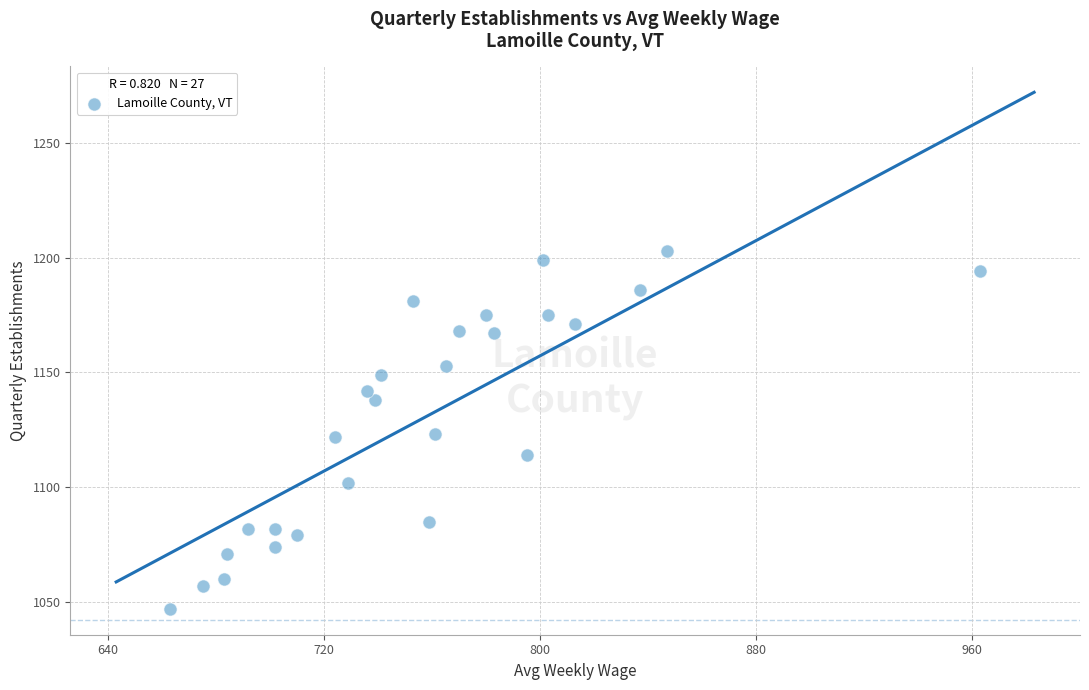

What is the range of Y values (max minus min)?

156